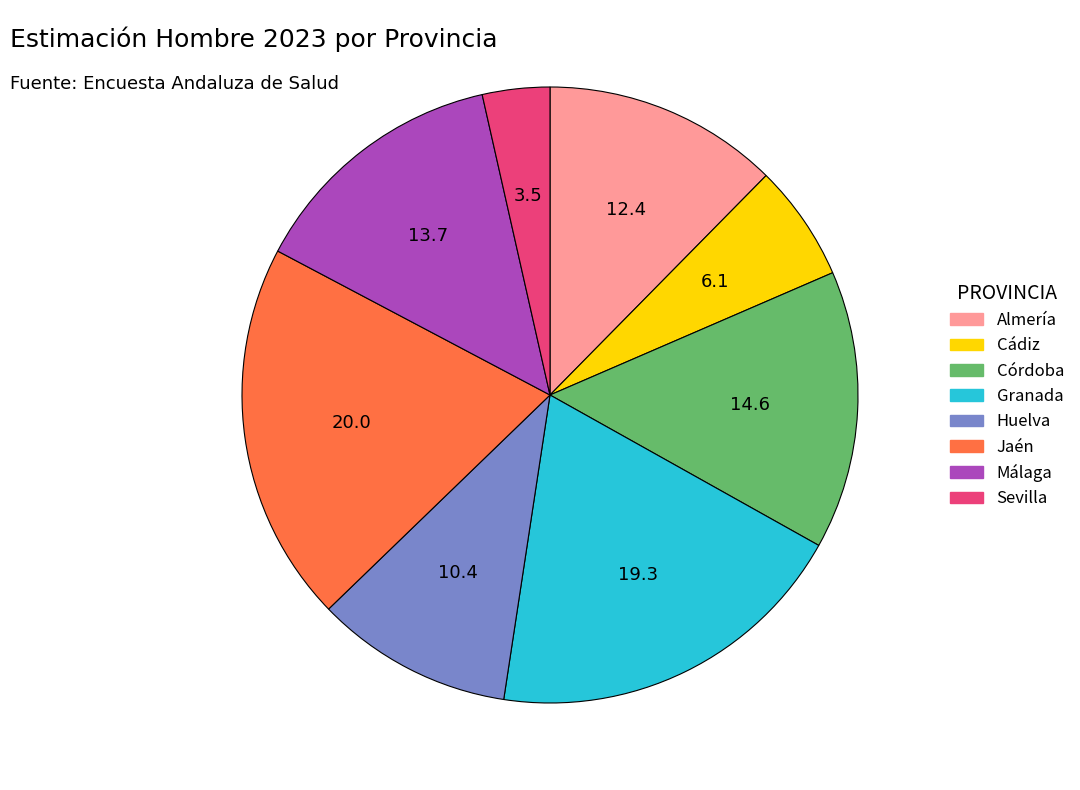

The Almería slice represents 20% of the pie. True or false?

False